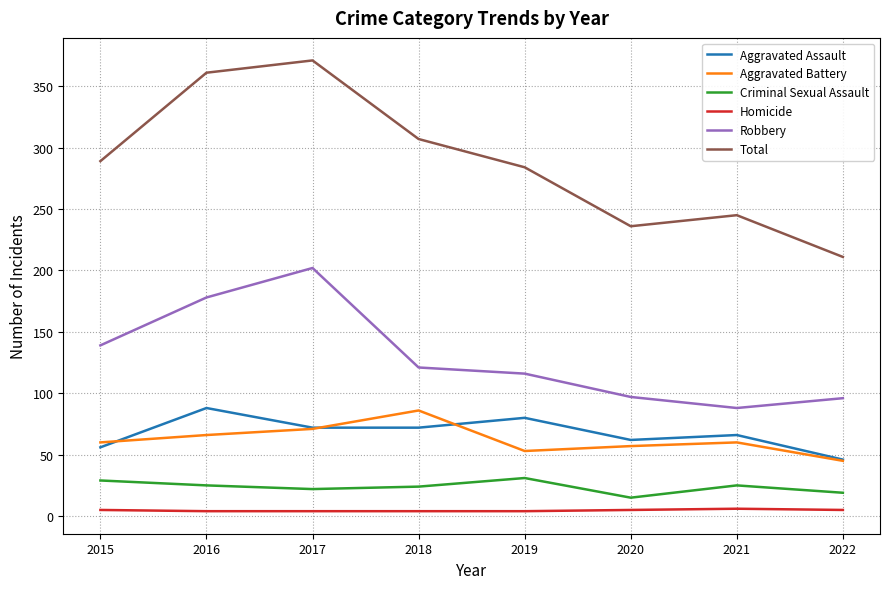

Is it true that Homicide equals 4 at 2019?

True